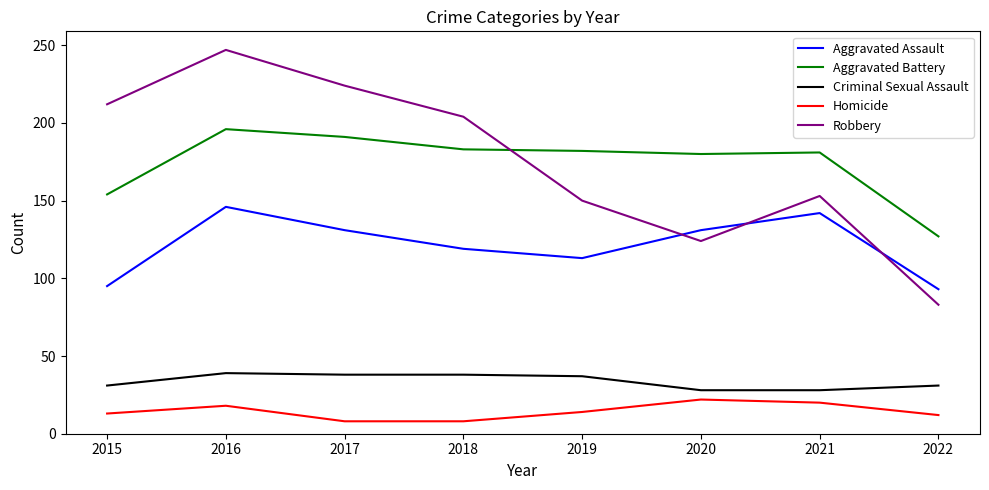

Is the value of Aggravated Assault at 2022 greater than the value of Homicide at 2018?

Yes